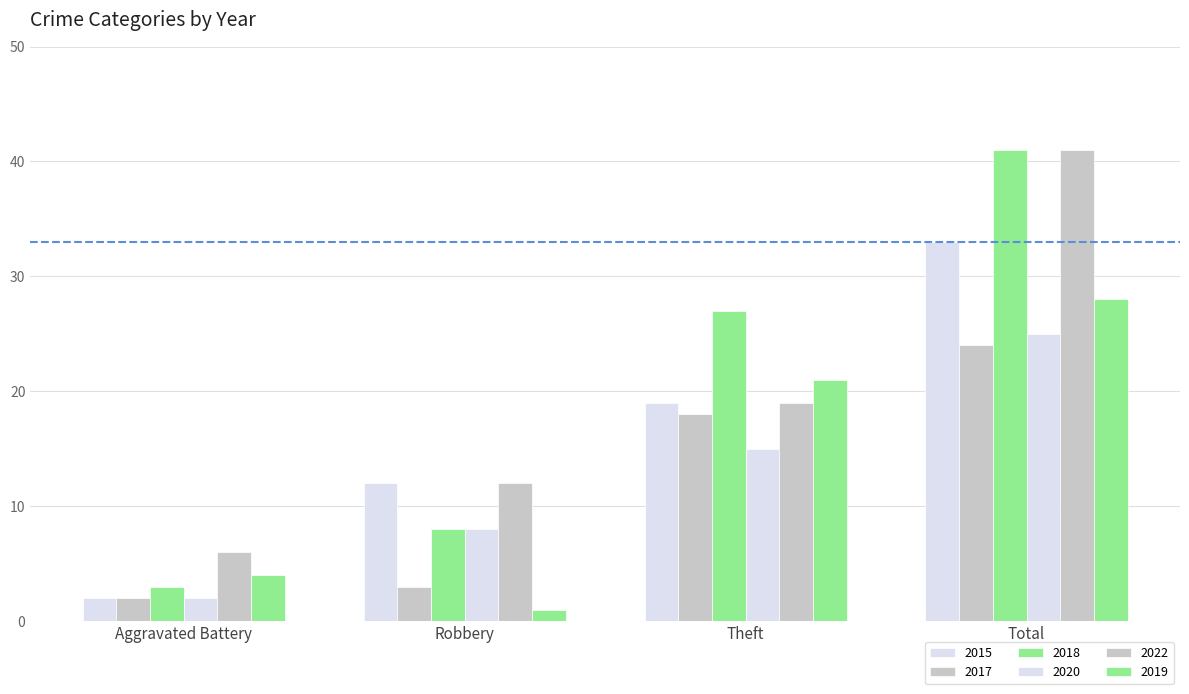

How many groups of bars are there?

4